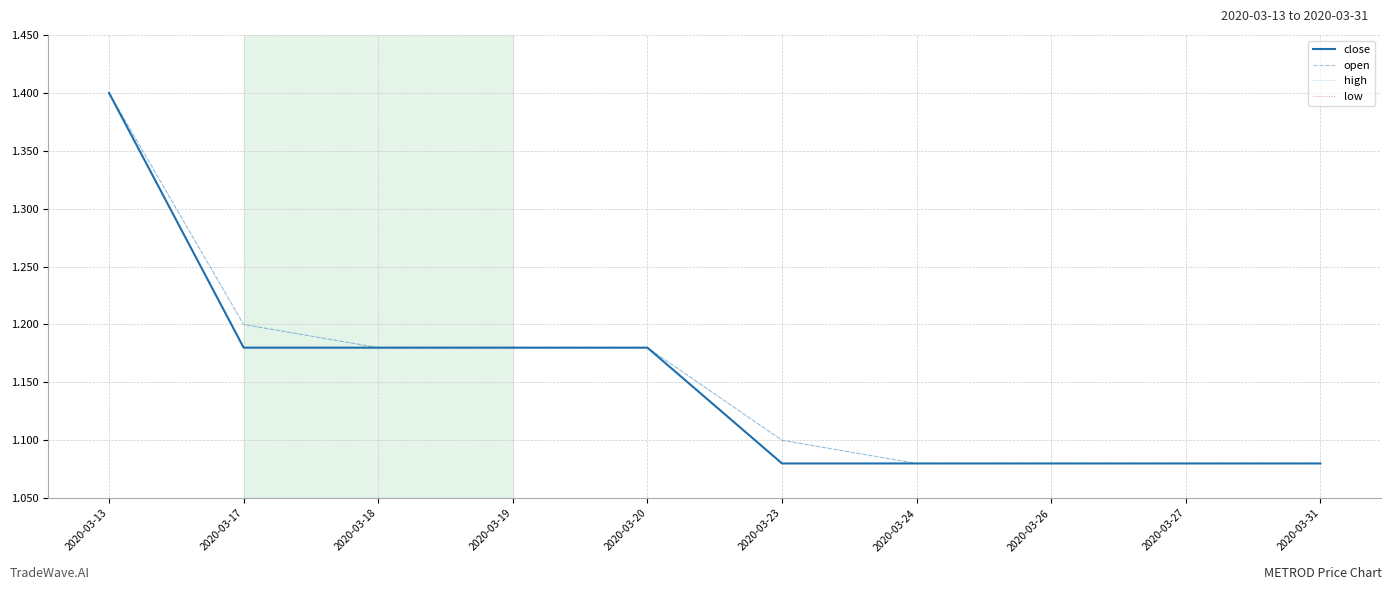

True or false: high and open intersect in this chart.

False